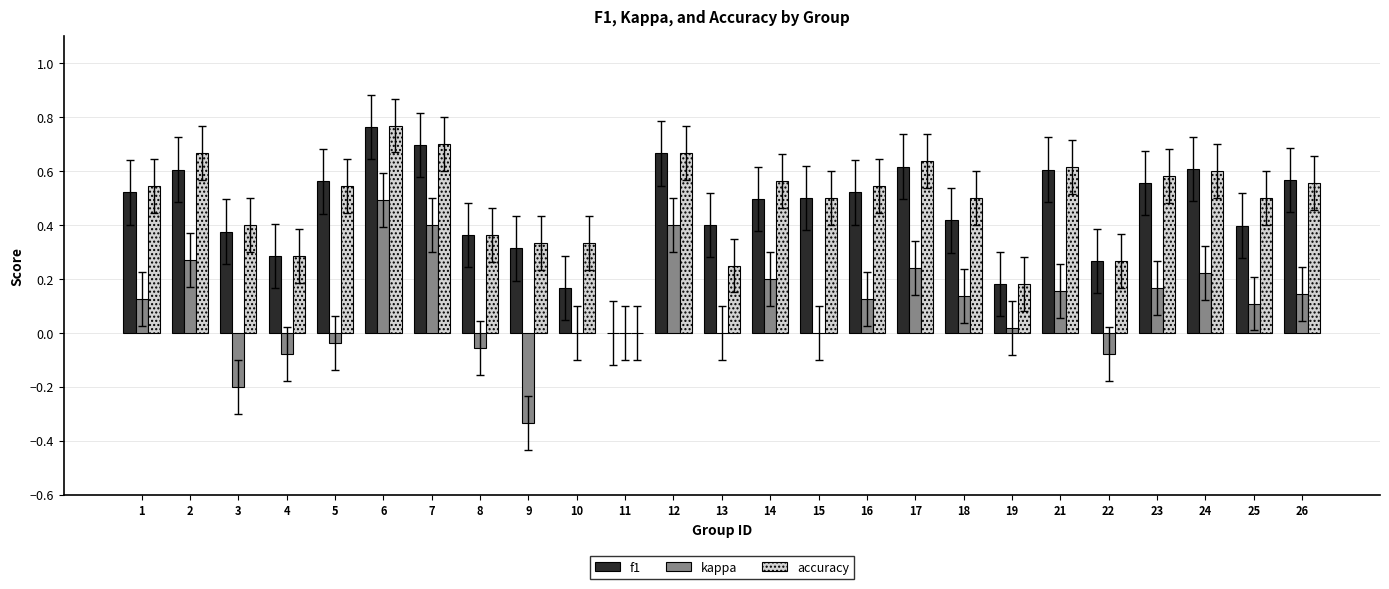

At which label does f1 reach its peak?

6